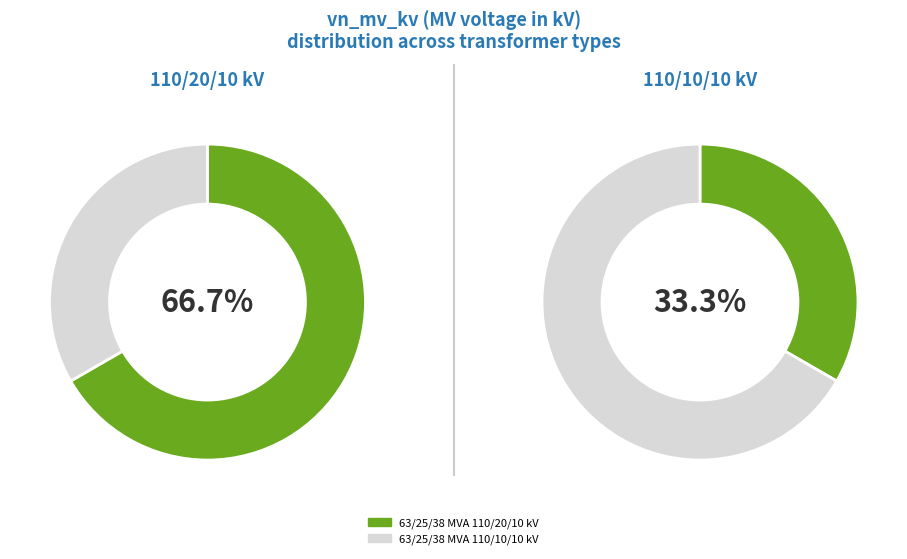

How many slices are in this pie chart?

2